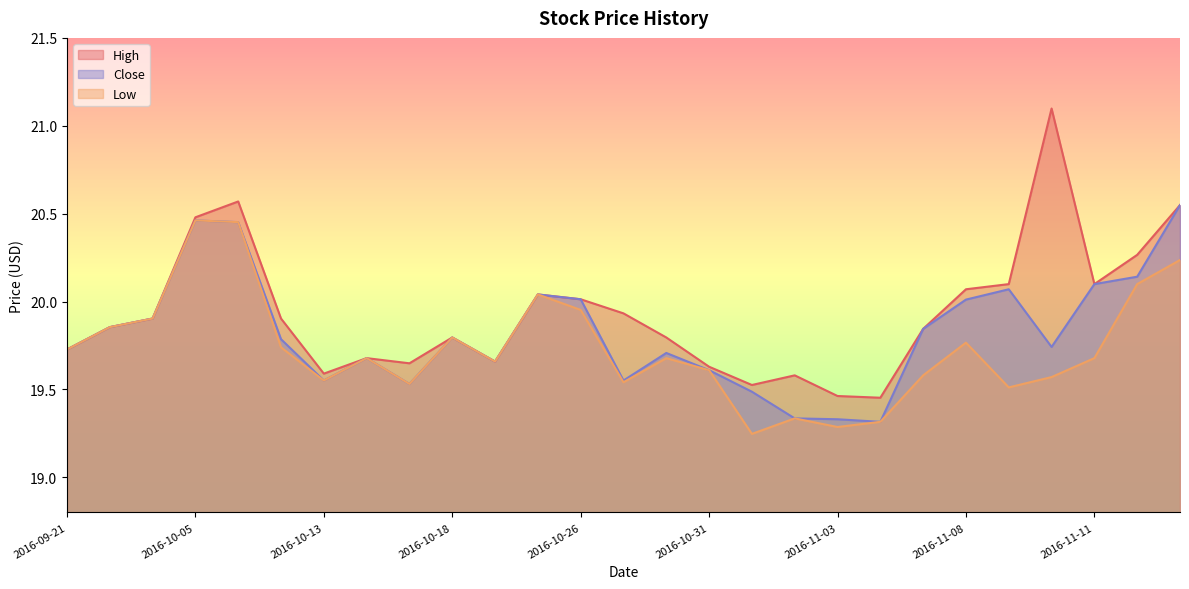

True or false: Close has a value of 19.5 at 2016-11-01.

True